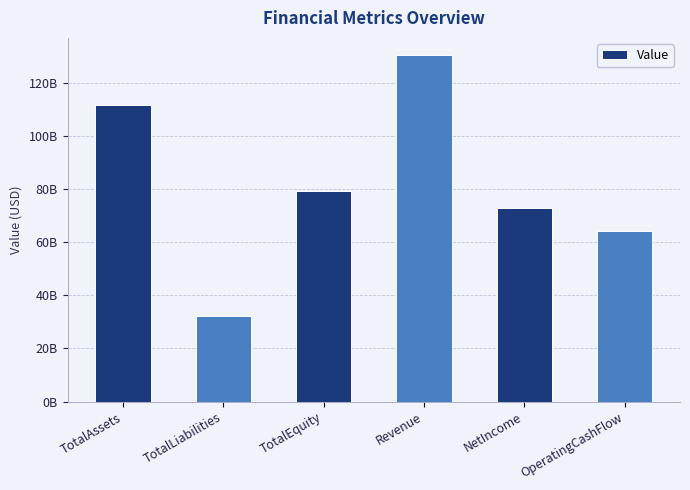

Reading left to right, list all the values displayed in this chart.

TotalAssets=111601000000	TotalLiabilities=32274000000	TotalEquity=79327000000	Revenue=130497000000	NetIncome=72880000000	OperatingCashFlow=64089000000